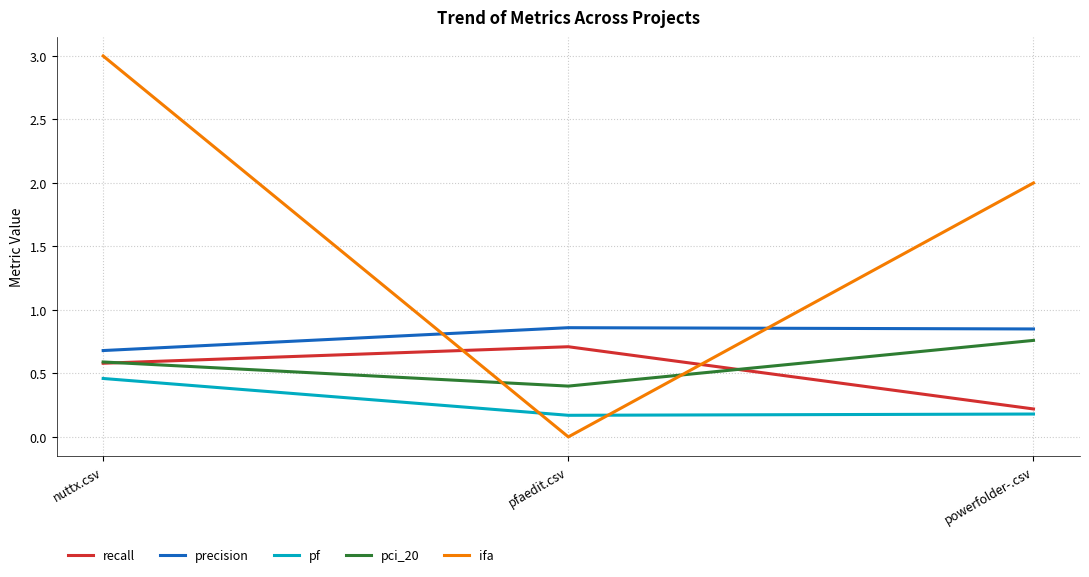

How many distinct data groups are displayed?

5